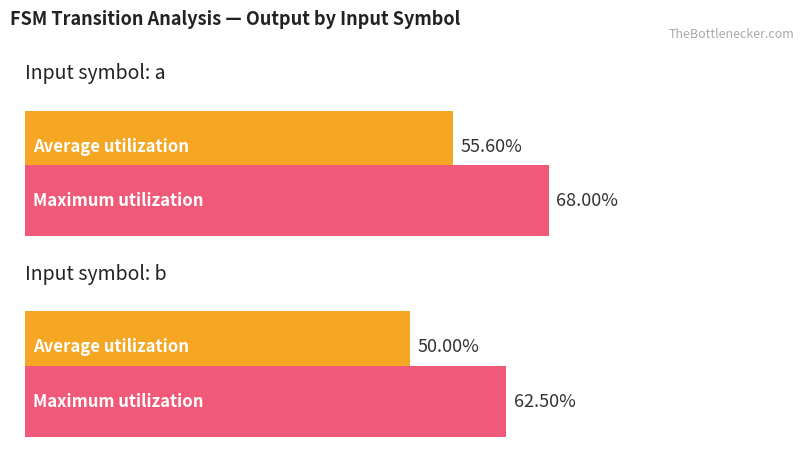

Rank the series at input b from highest to lowest value.

Maximum utilization, Average utilization